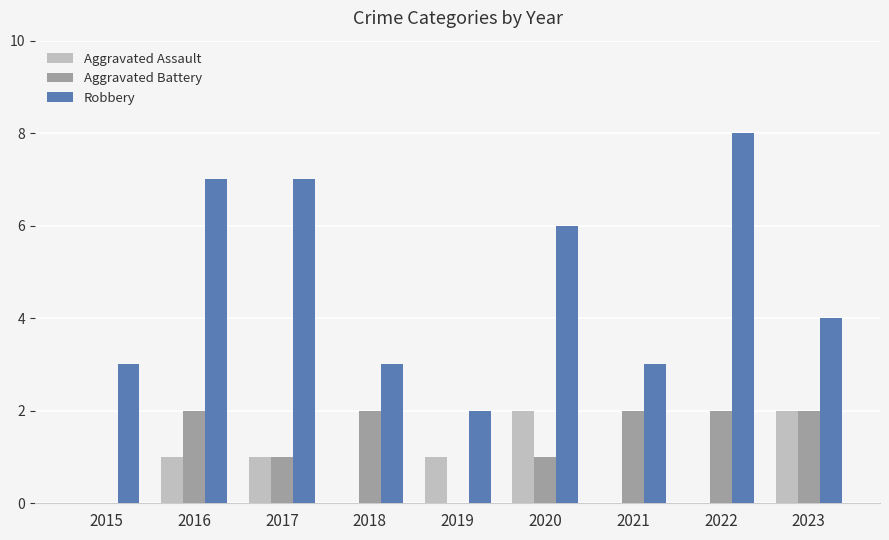

What are all the series names shown in the legend?

Aggravated Assault, Aggravated Battery, Robbery